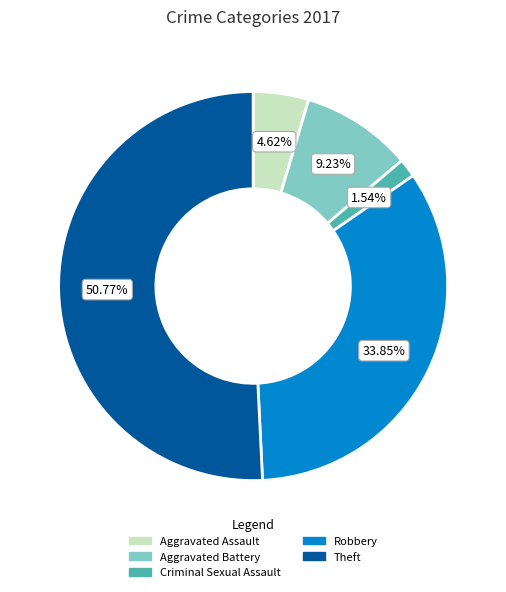

What is the ratio of the value at Robbery to the value at Criminal Sexual Assault?

22.0